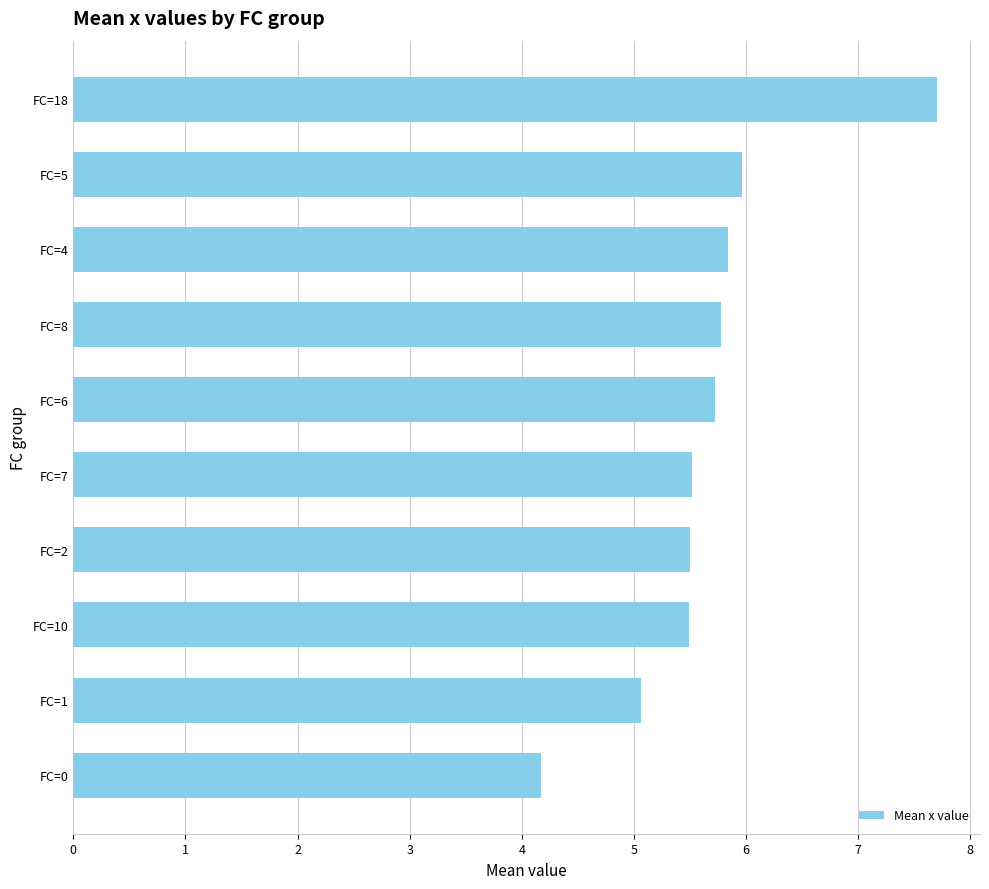

How many categories are shown in the chart?

10